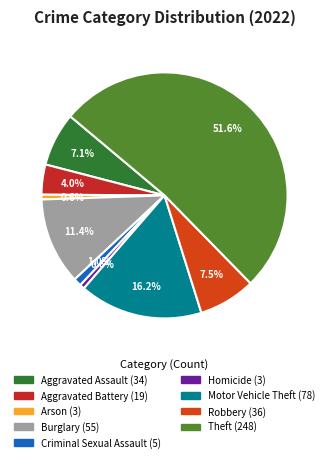

What is the smallest slice in the pie chart?

Arson